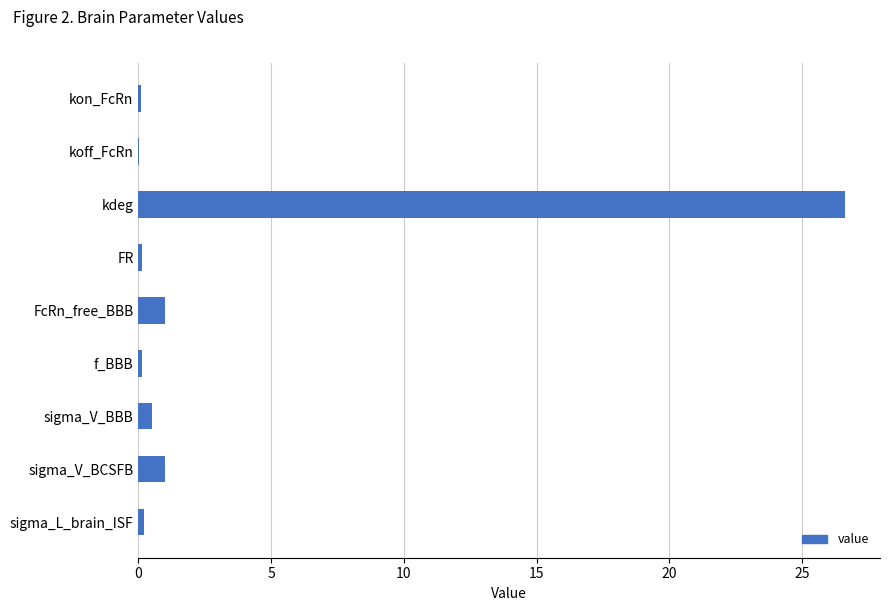

Is it true that the value at FcRn_free_BBB is 1.0?

True